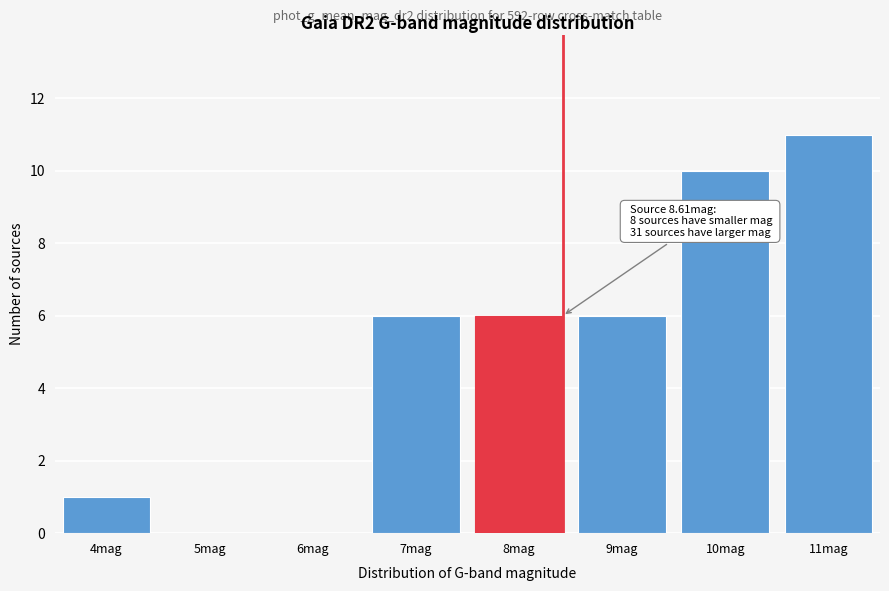

Reading left to right, transcribe all the data shown in this chart.

4mag=1	5mag=0	6mag=0	7mag=6	8mag=6	9mag=6	10mag=10	11mag=11